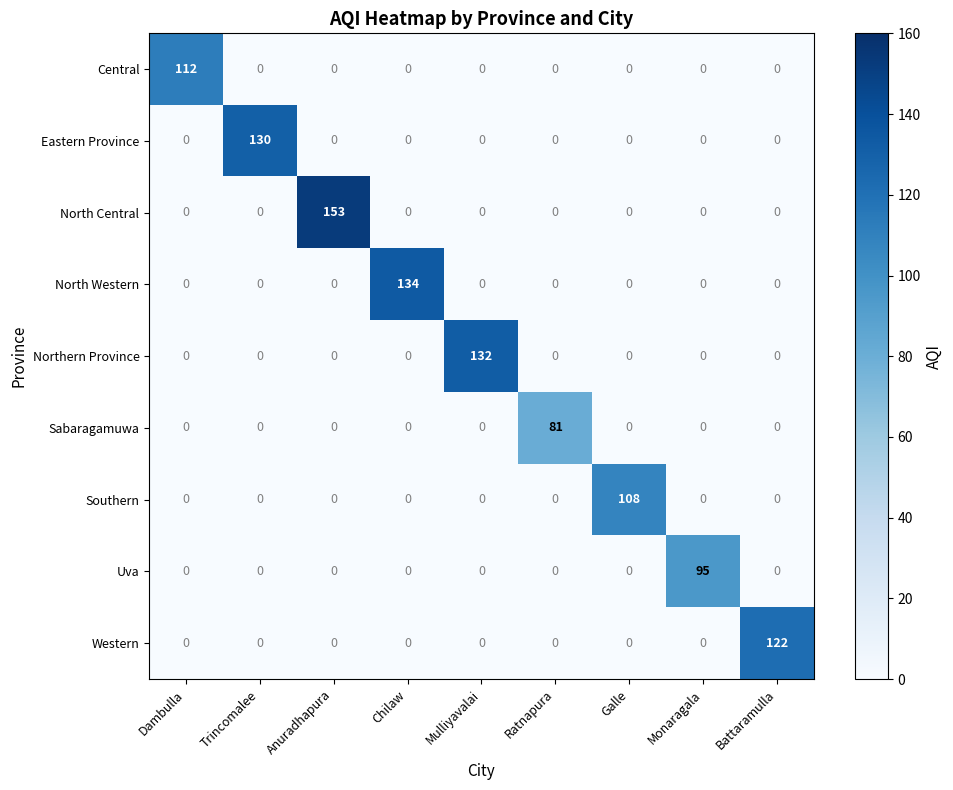

Rank the series by their maximum value, from highest to lowest.

North Central, North Western, Northern Province, Eastern Province, Western, Central, Southern, Uva, Sabaragamuwa